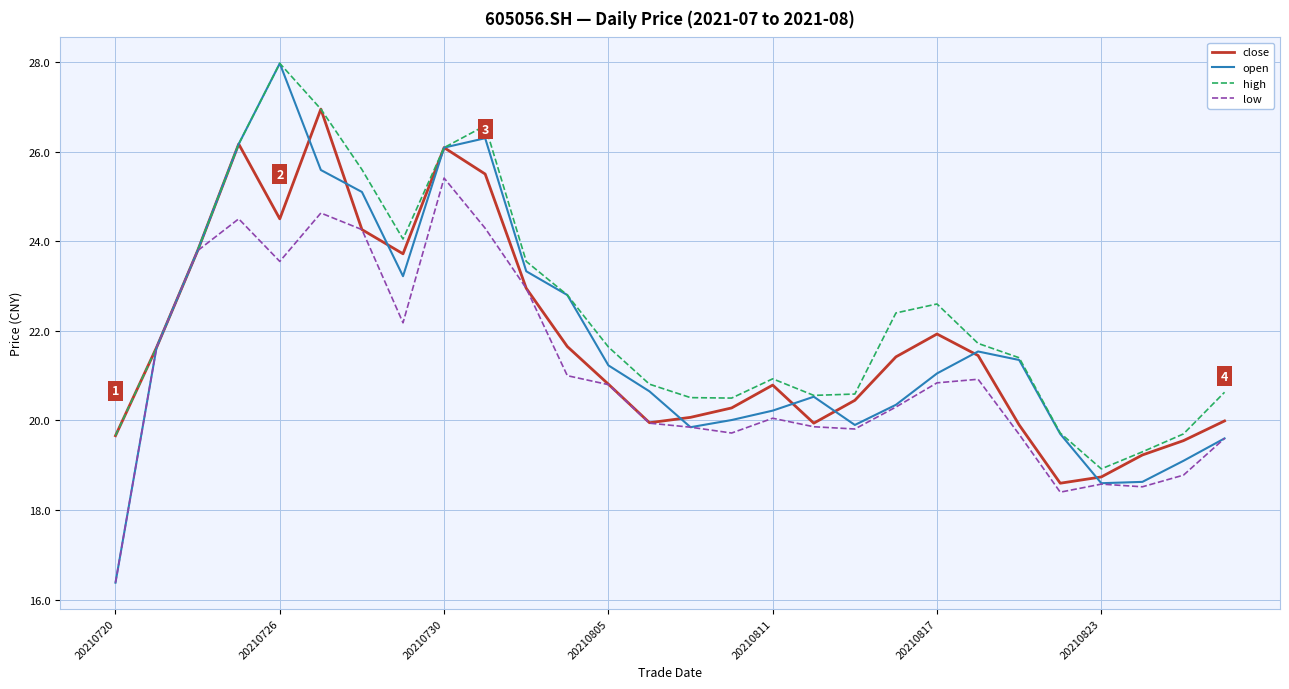

Which series has the largest total across all categories?

high